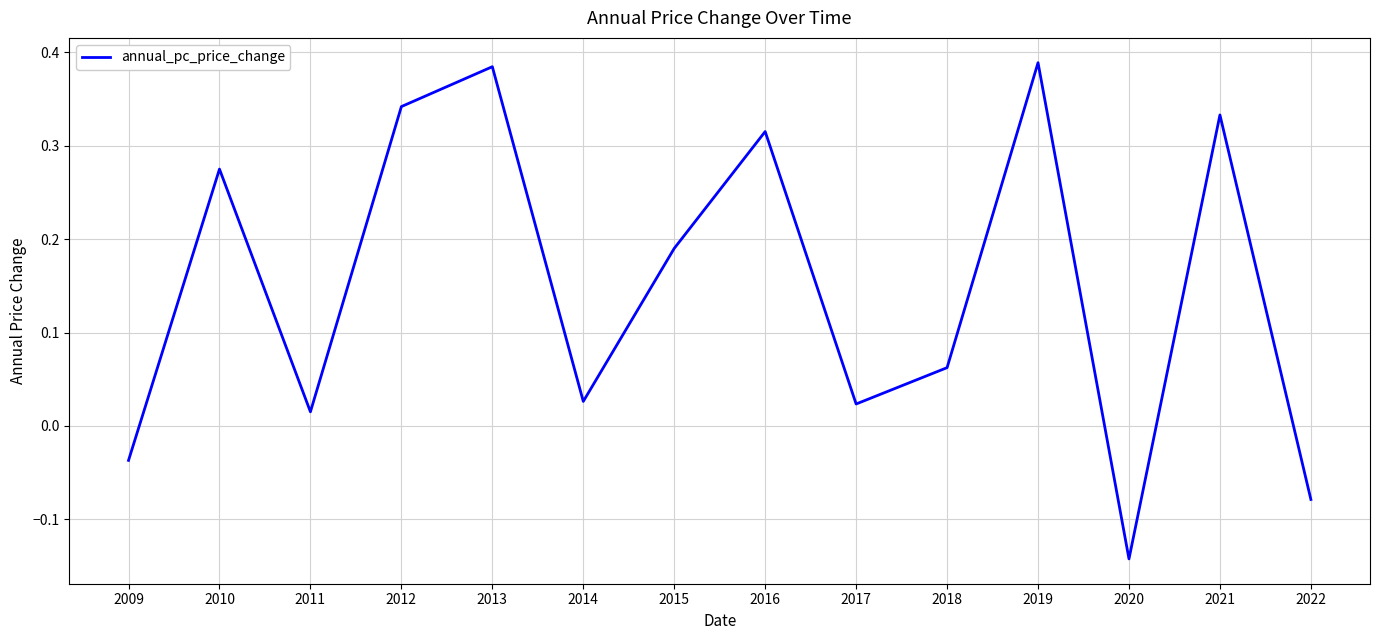

Which category has the lowest value across all series?

2020